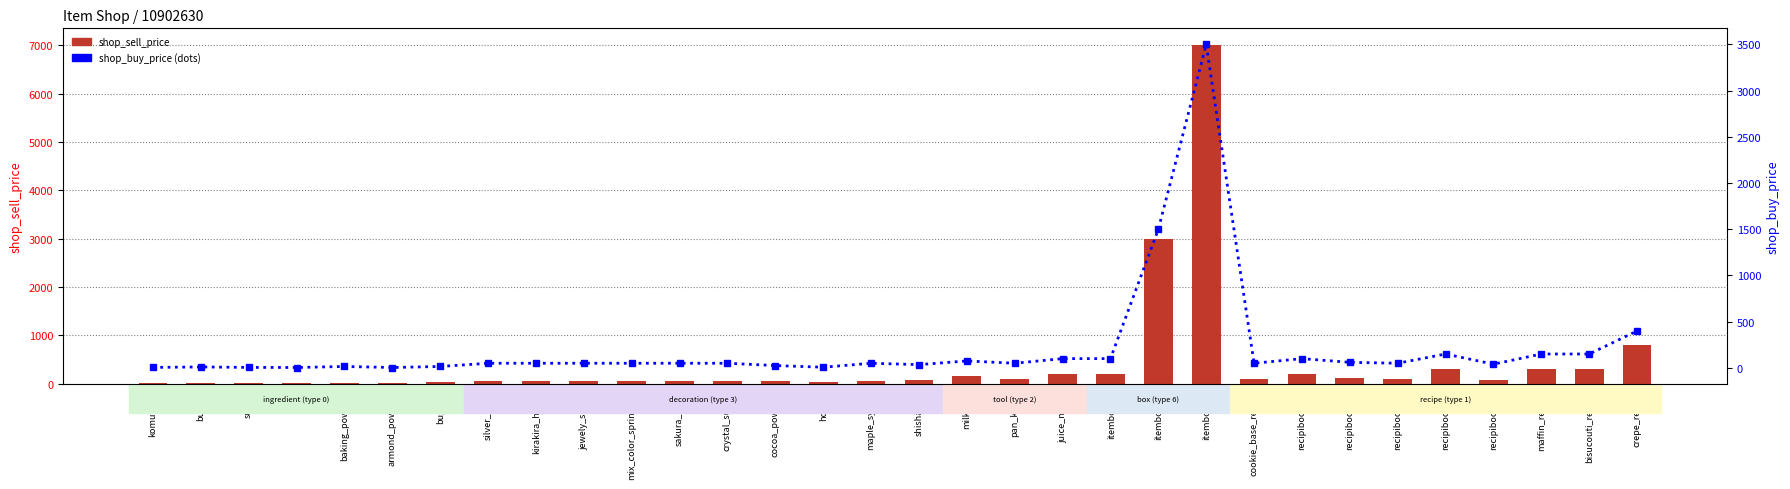

Which series has the largest total across all categories?

shop_sell_price